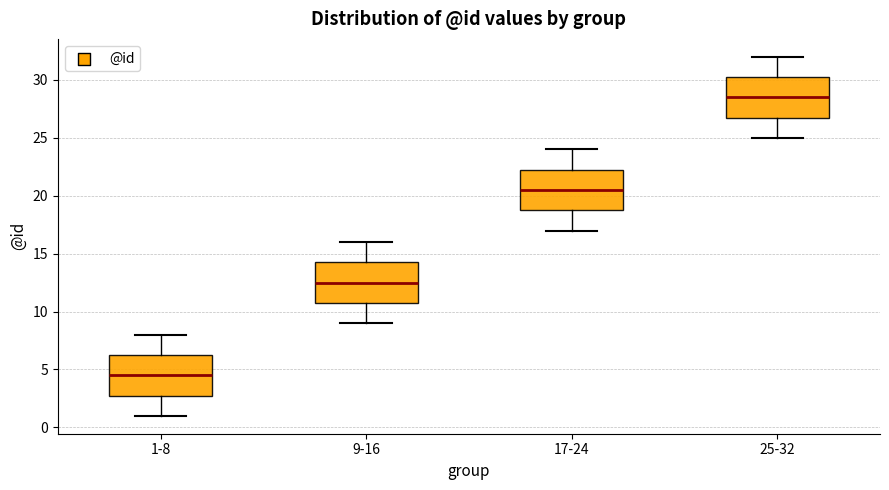

Reading left to right, transcribe this box plot: for each box, give where its median line is, the range the box spans, and where its two whiskers end, as read against the y-axis. The values are not printed on the chart, so give them approximately, as read against the axis.

1-8: median 4.5, box 3.0 to 6.5, whiskers 1.0 to 8.0
9-16: median 12.5, box 11.0 to 14.5, whiskers 9.0 to 16.0
17-24: median 20.5, box 19.0 to 22.5, whiskers 17.0 to 24.0
25-32: median 28.5, box 27.0 to 30.5, whiskers 25.0 to 32.0